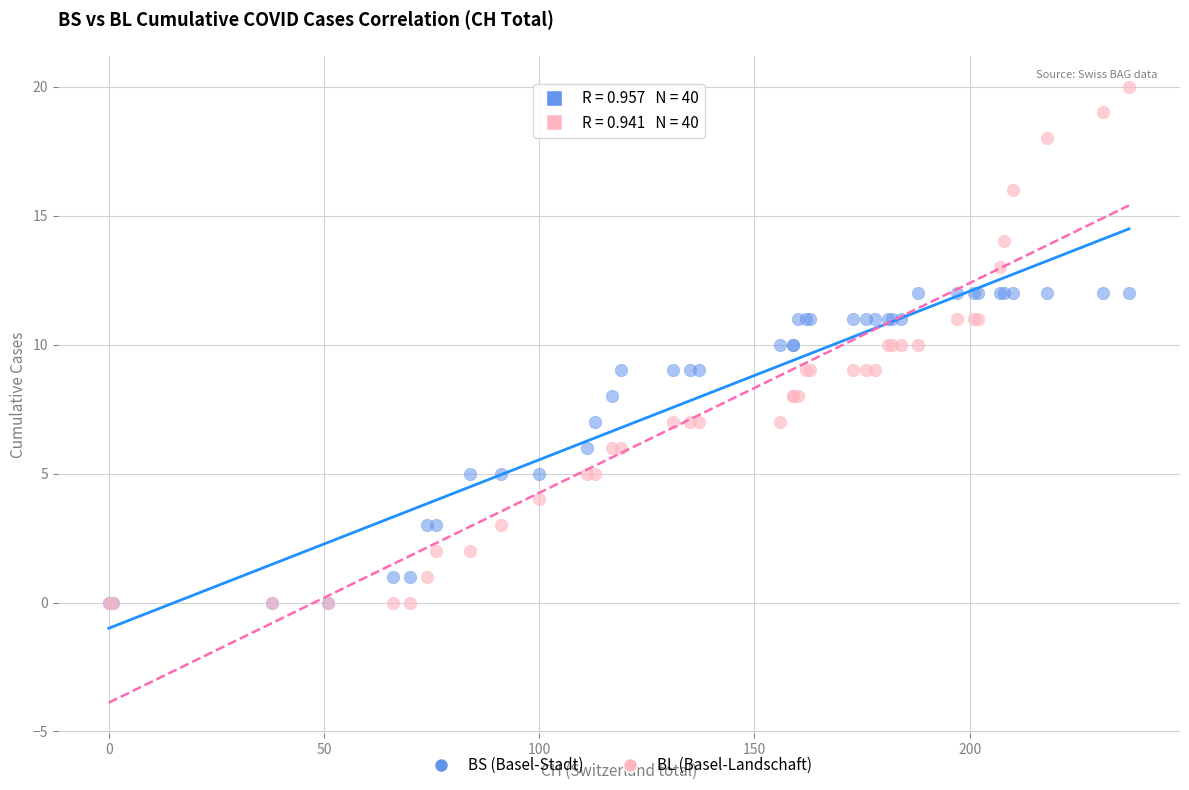

What are all the series names shown in the legend?

BS (Basel-Stadt), BL (Basel-Landschaft)